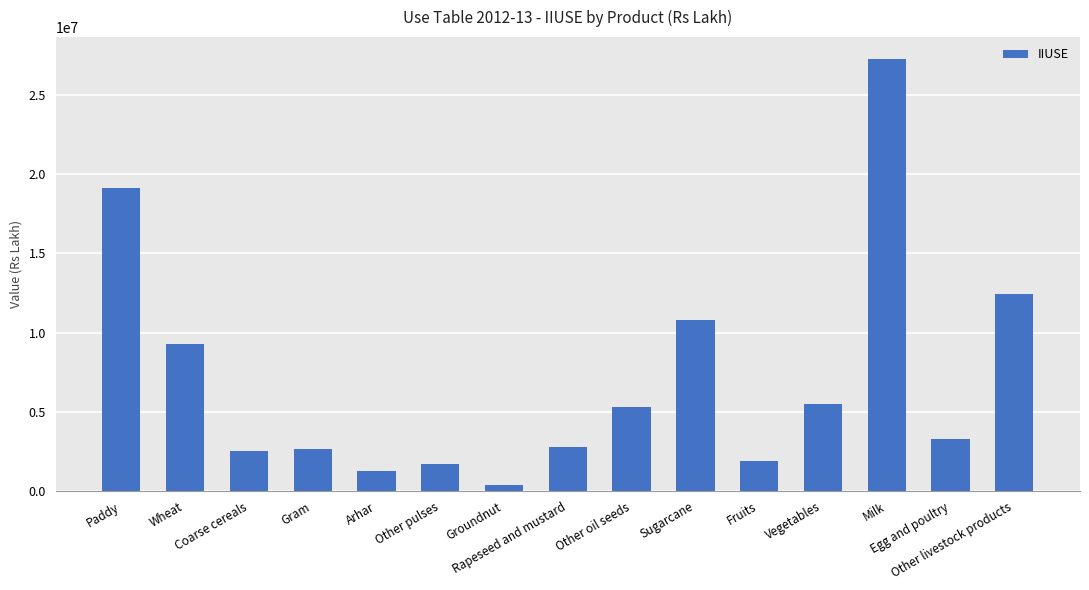

What is the change in value from Wheat to Groundnut?

-8895523.0